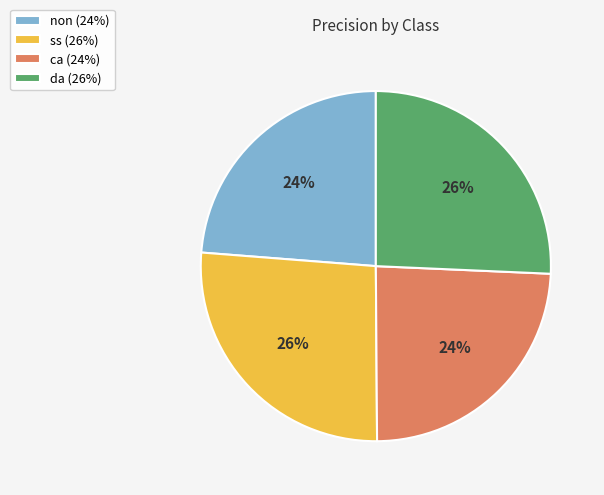

To the nearest percent, what is the average slice percentage?

25%